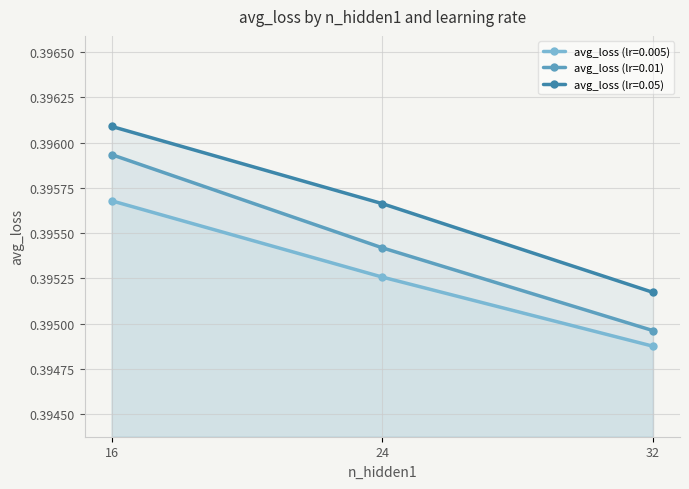

Which series has the largest range (max minus min)?

avg_loss (lr=0.01)